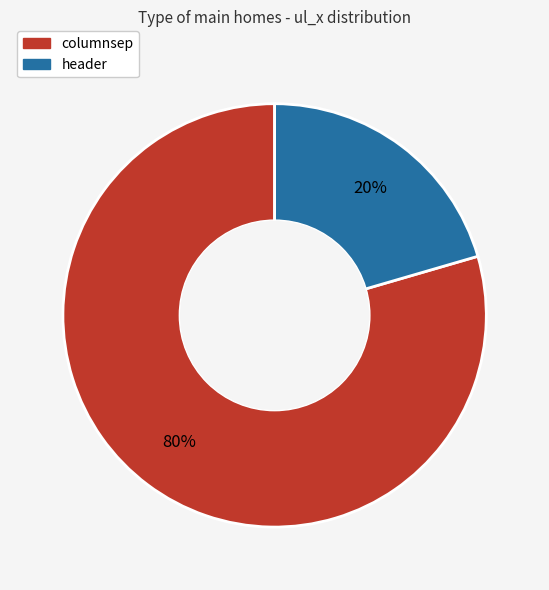

Combined, do columnsep and header account for over 50%?

Yes